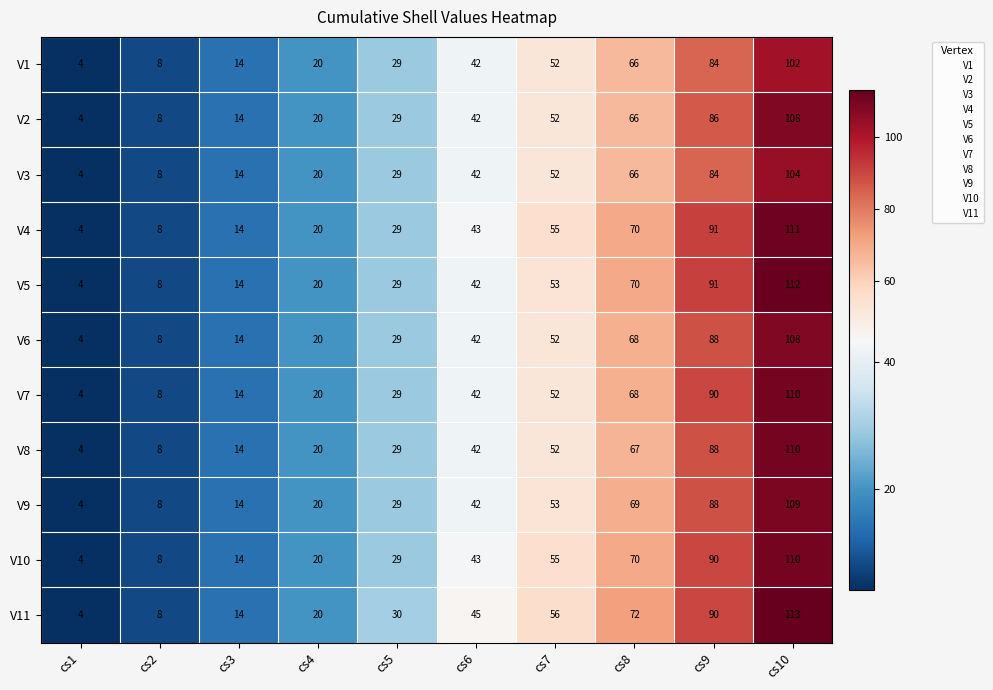

True or false: V4 has a value of 111 at cs10.

True